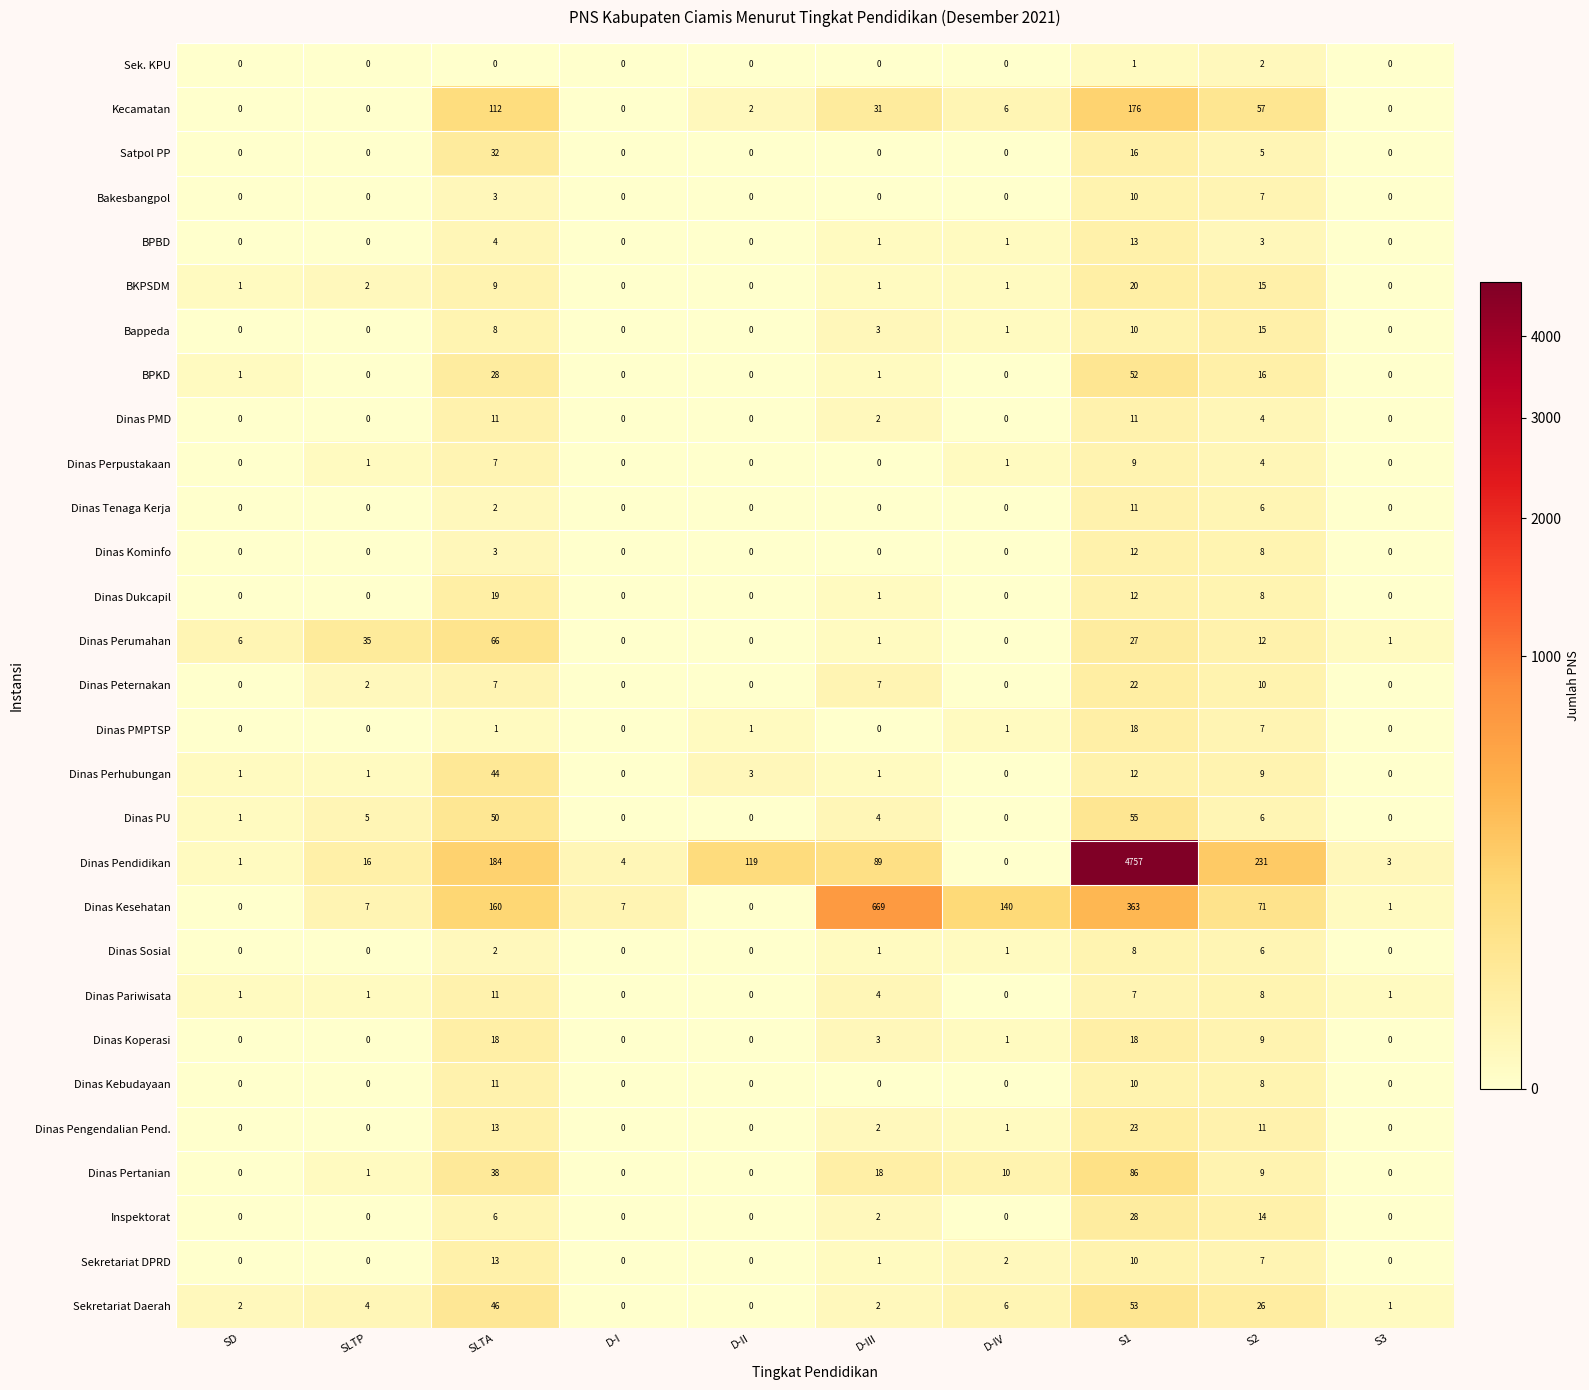

What is the greatest value displayed?

4757